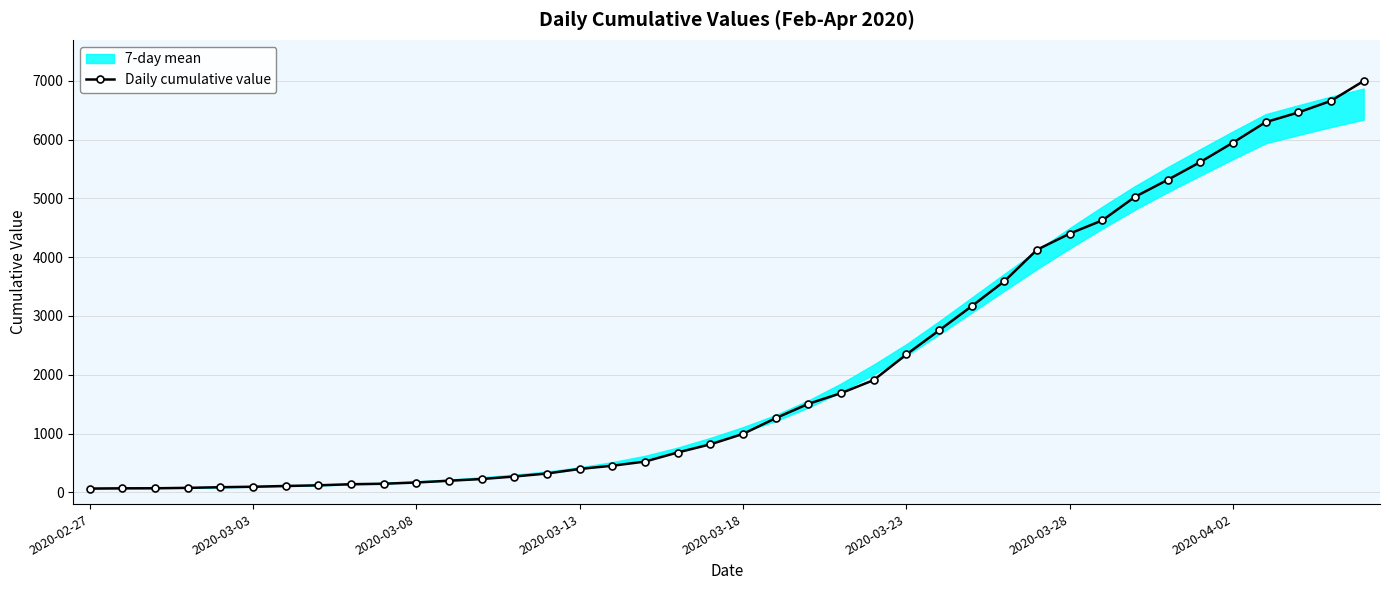

What is the maximum value shown in the chart?

6995